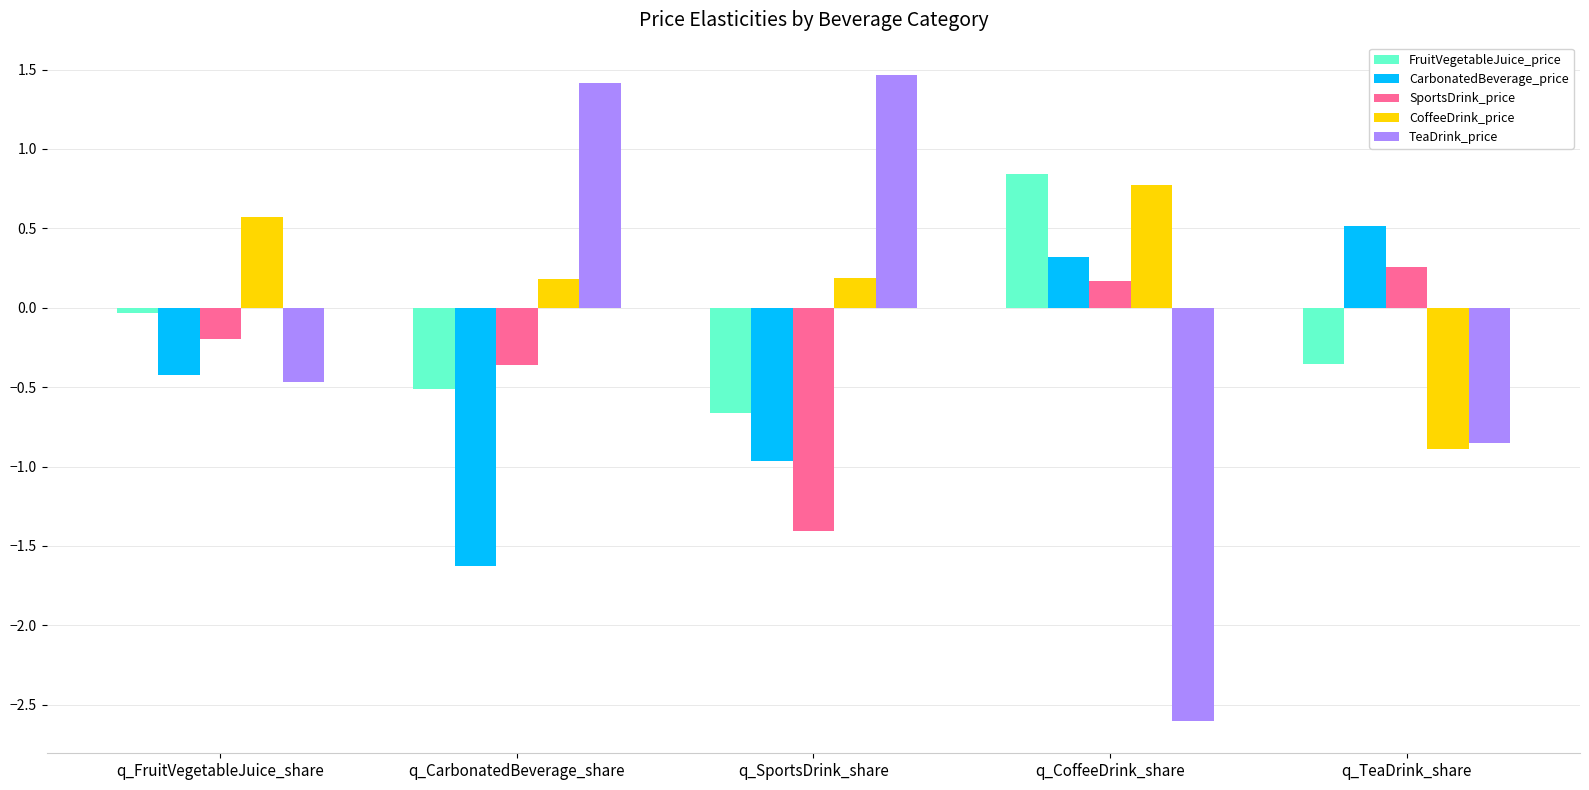

How many distinct data groups are displayed?

5